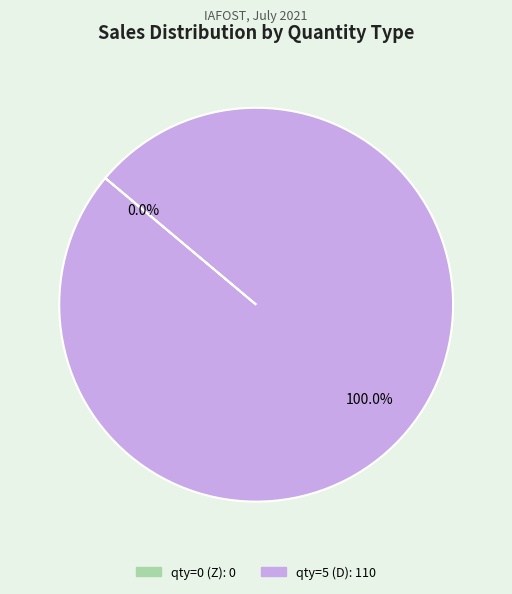

How many slices are in this pie chart?

2